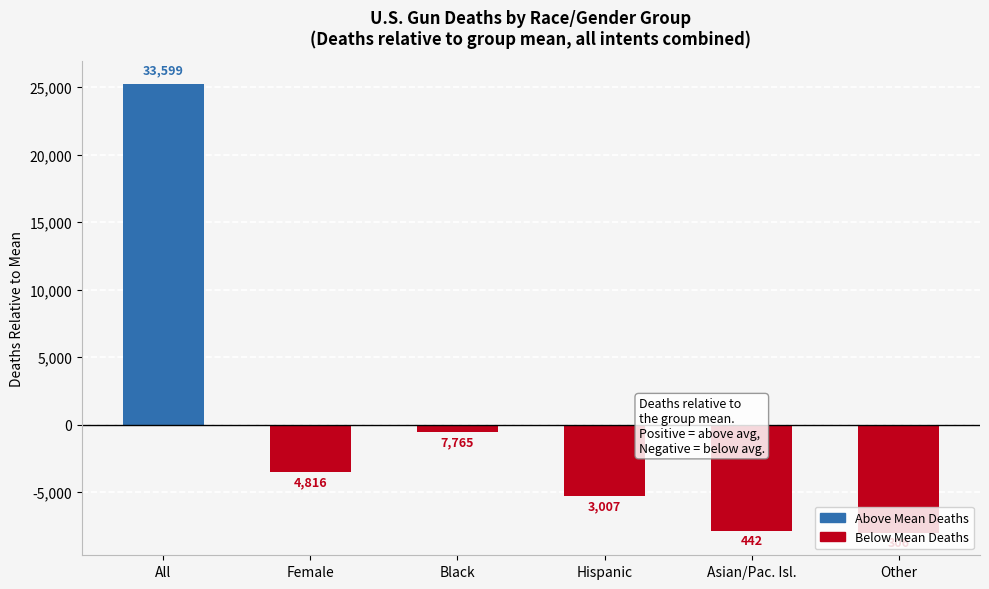

At which label is the value closest to 8630?

Black